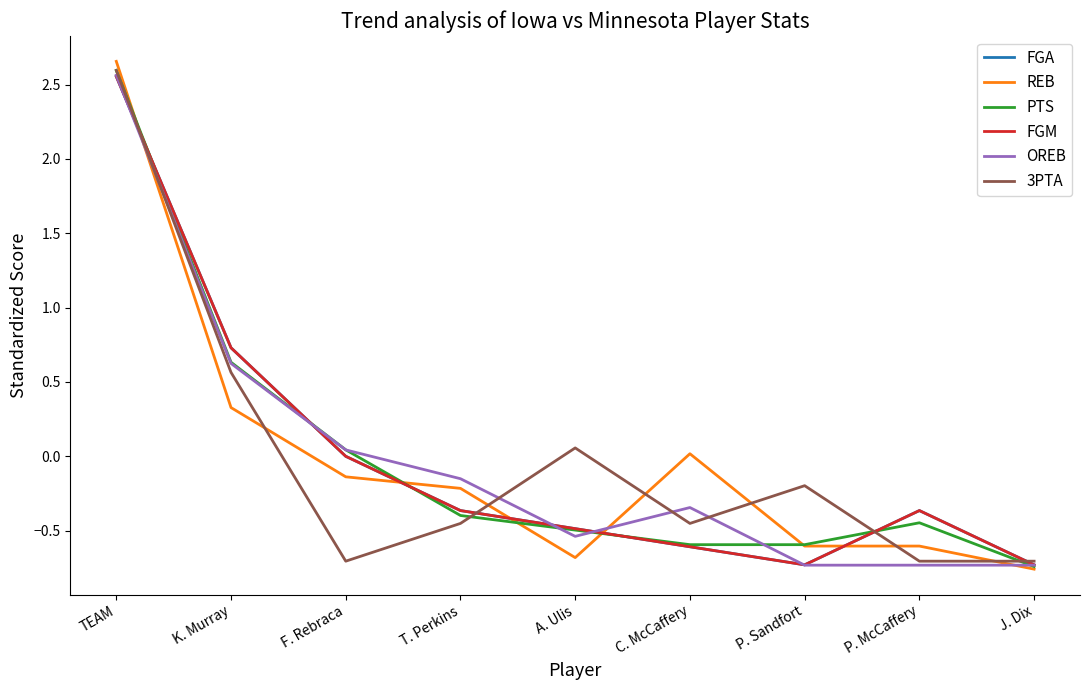

Is this an area chart (filled region under the line)?

No